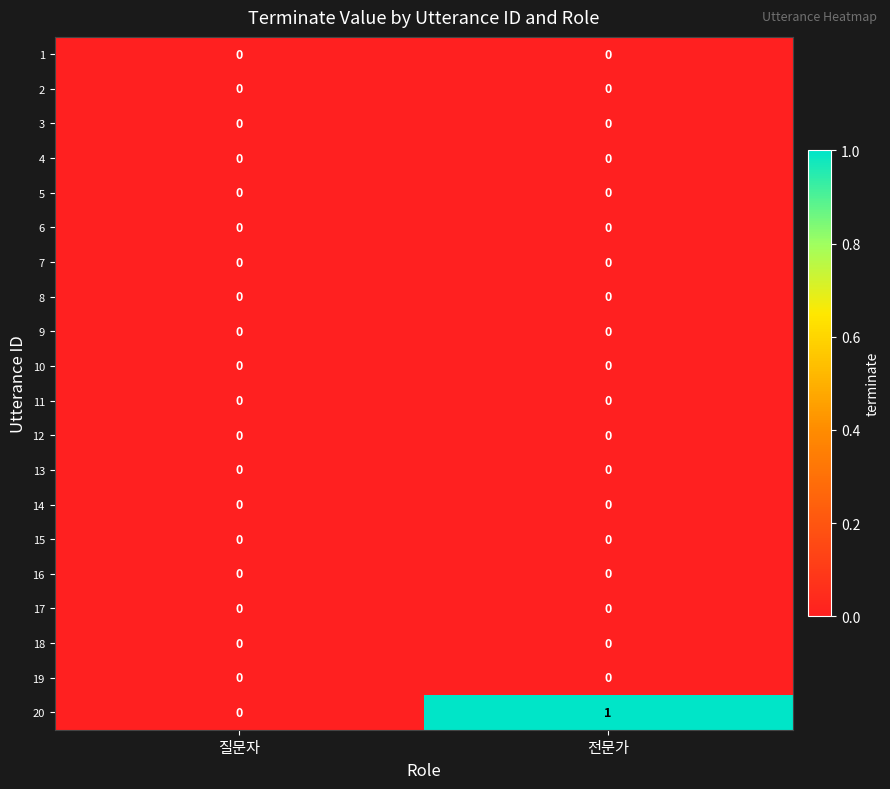

At which label is 20 closest to 0?

질문자